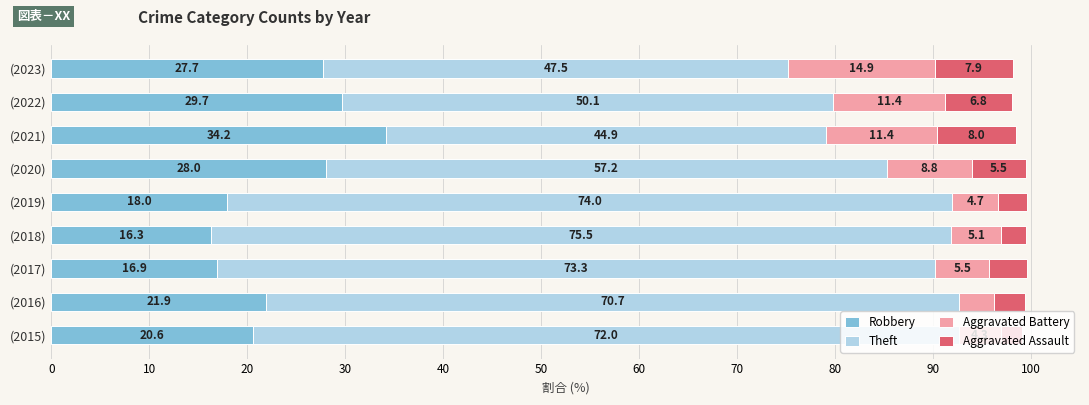

What is the total value across all series at (2022)?

98.0